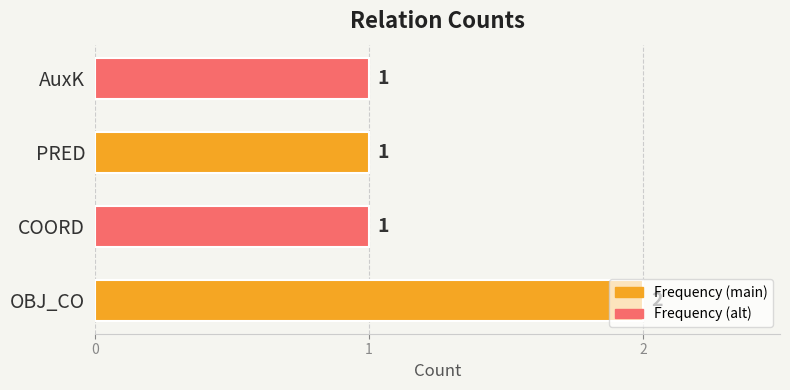

Approximately how many times larger is the value at COORD compared to AuxK?

1.0